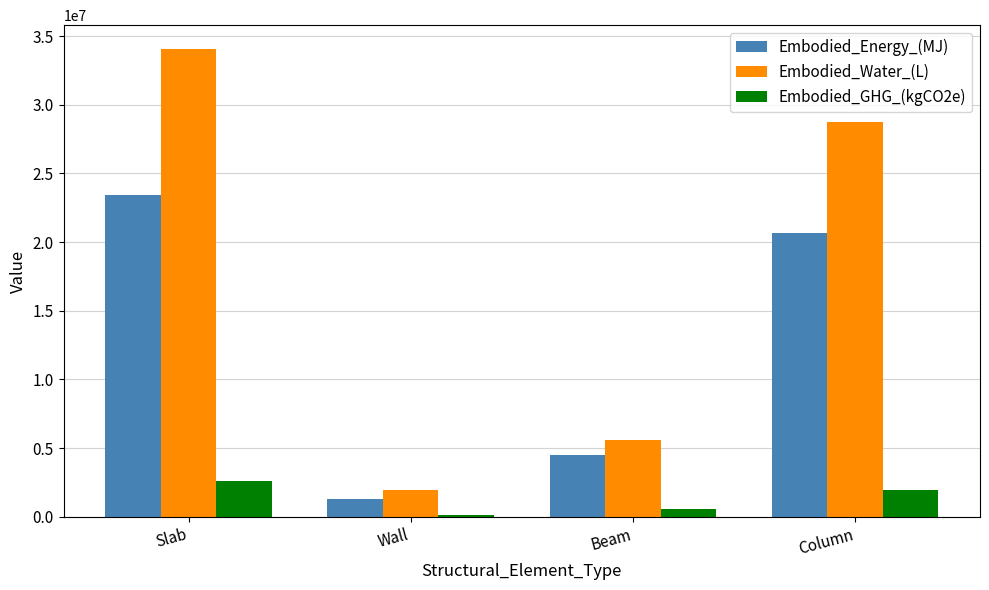

Which category has the highest value across all series?

Slab